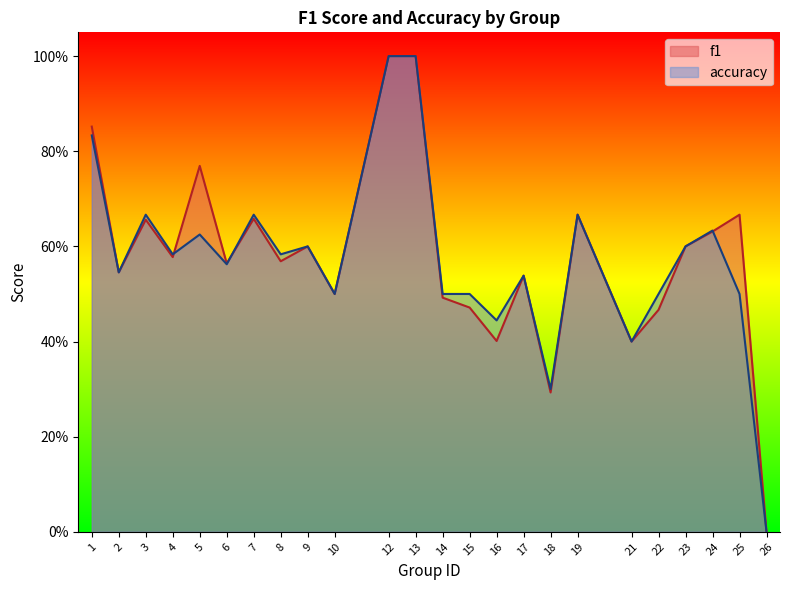

Which category has the lowest value across all series?

26